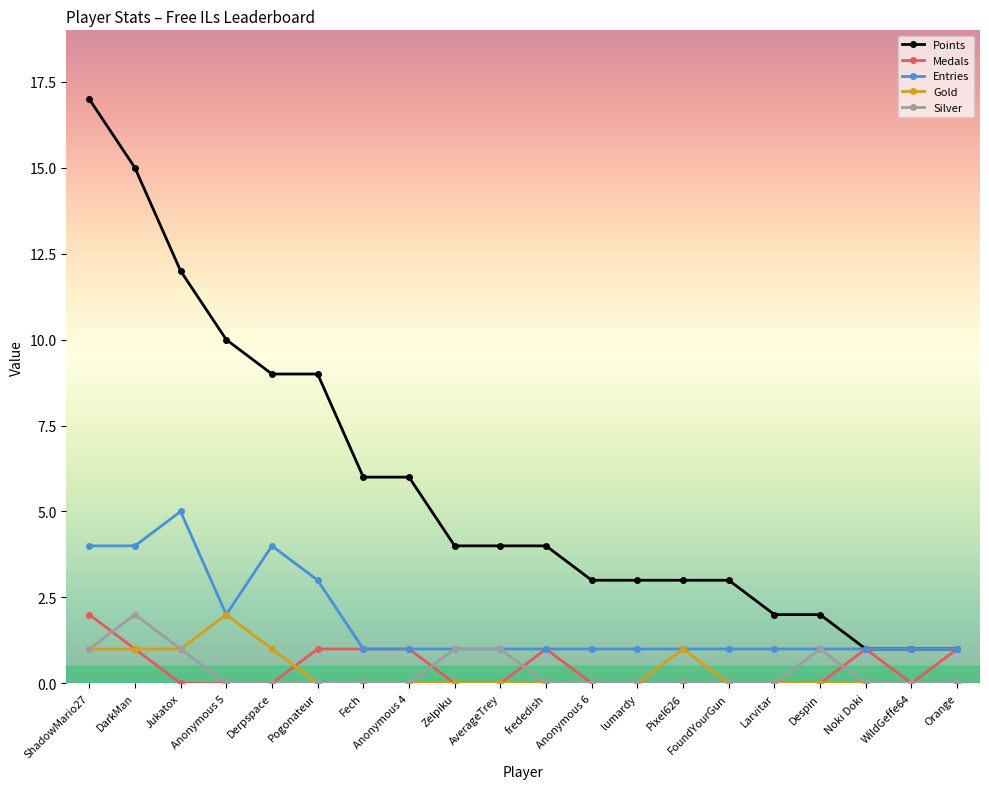

True or false: Medals has a value of 1 at ShadowMario27.

False